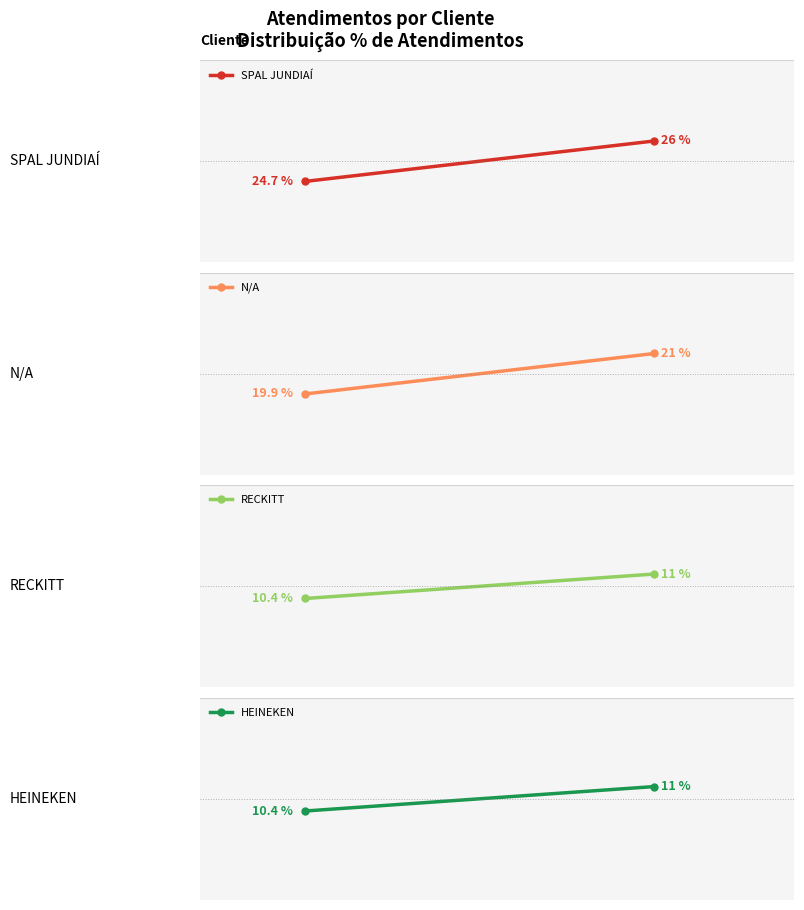

The value of RECKITT at 1 is 14.9. True or false?

False